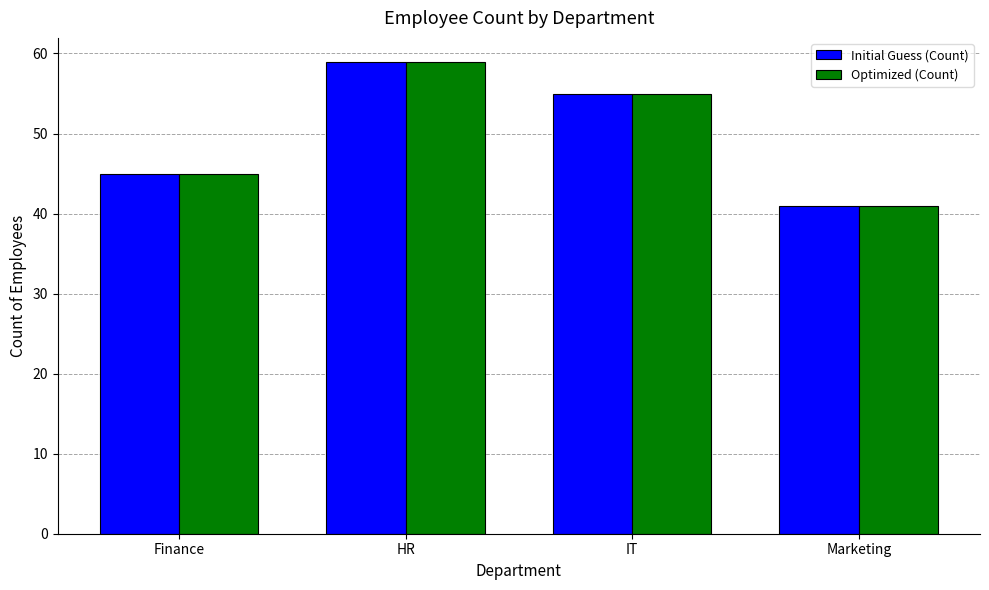

What is the sum of the Optimized (Count) values at Marketing and Finance?

86